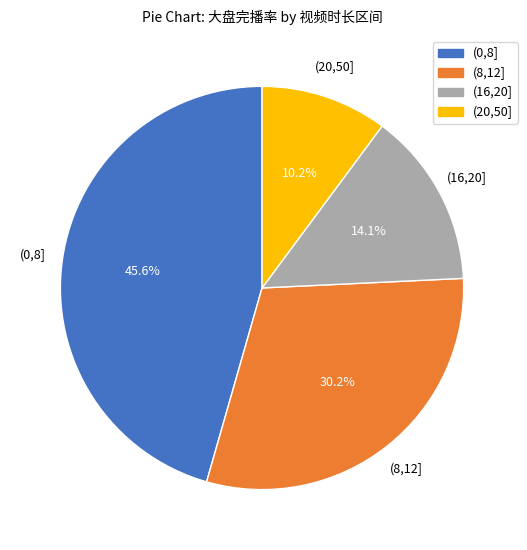

Which has a higher value, (8,12] or (20,50]?

(8,12]